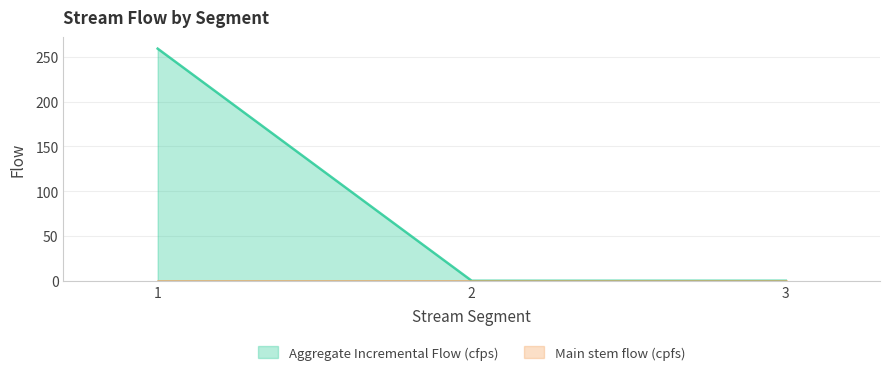

Reading right to left, extract all data points from this chart.

3=0.0	2=0.0	1=259.3